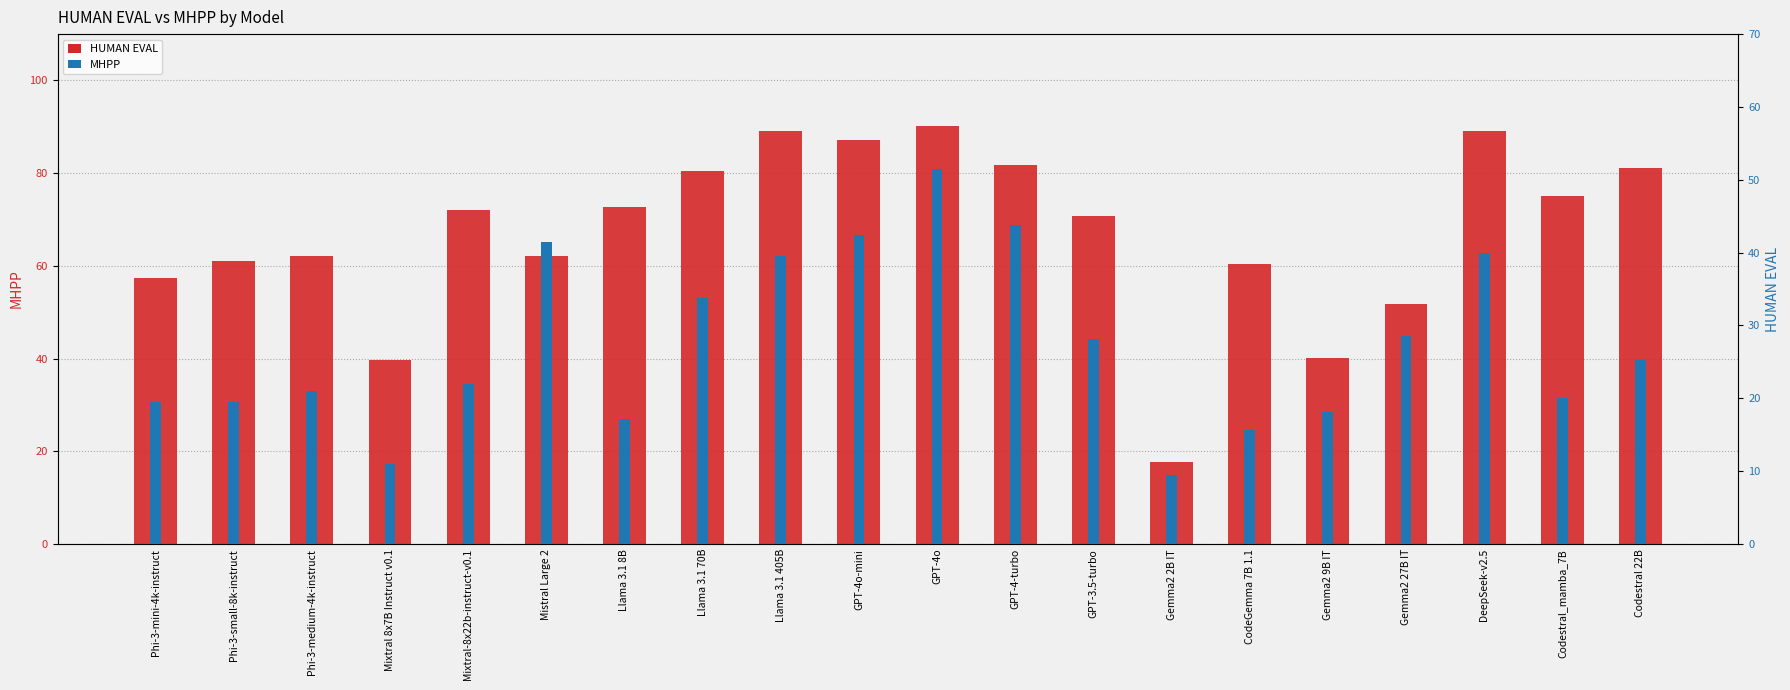

Which category has the highest value across all series?

GPT-4o